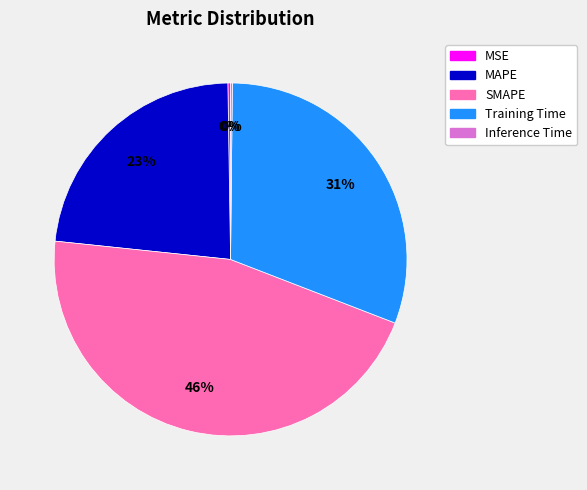

Combined, do SMAPE and Training Time account for over 50%?

Yes